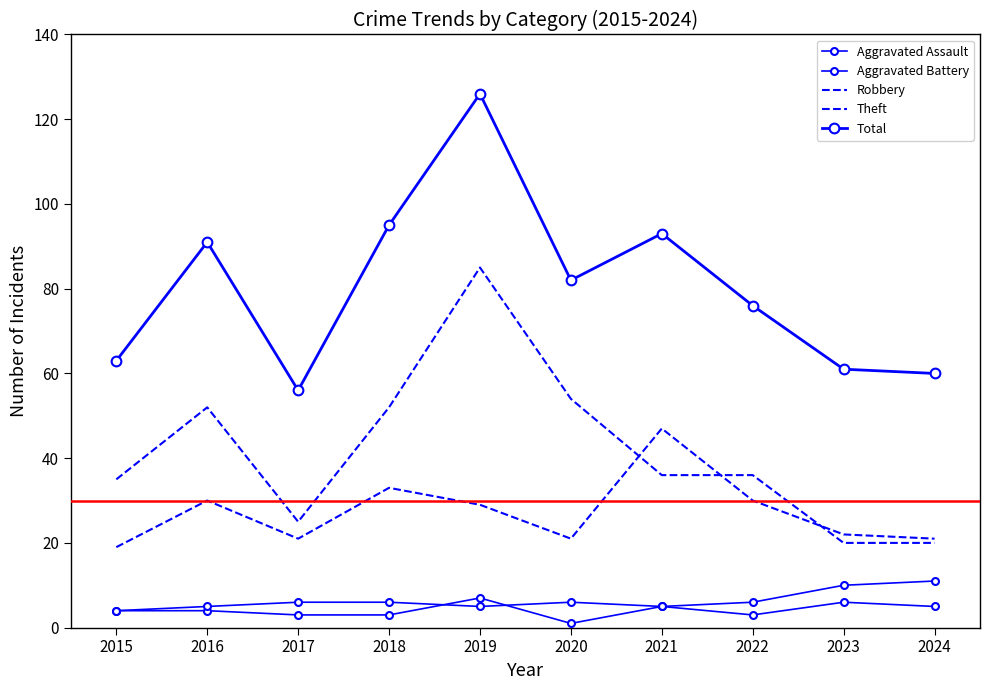

True or false: Total has a value of 30 at 2021.

False